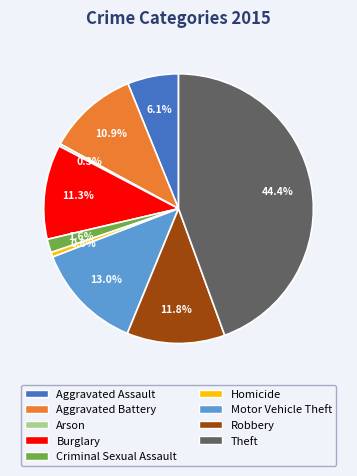

How many slices are in this pie chart?

9